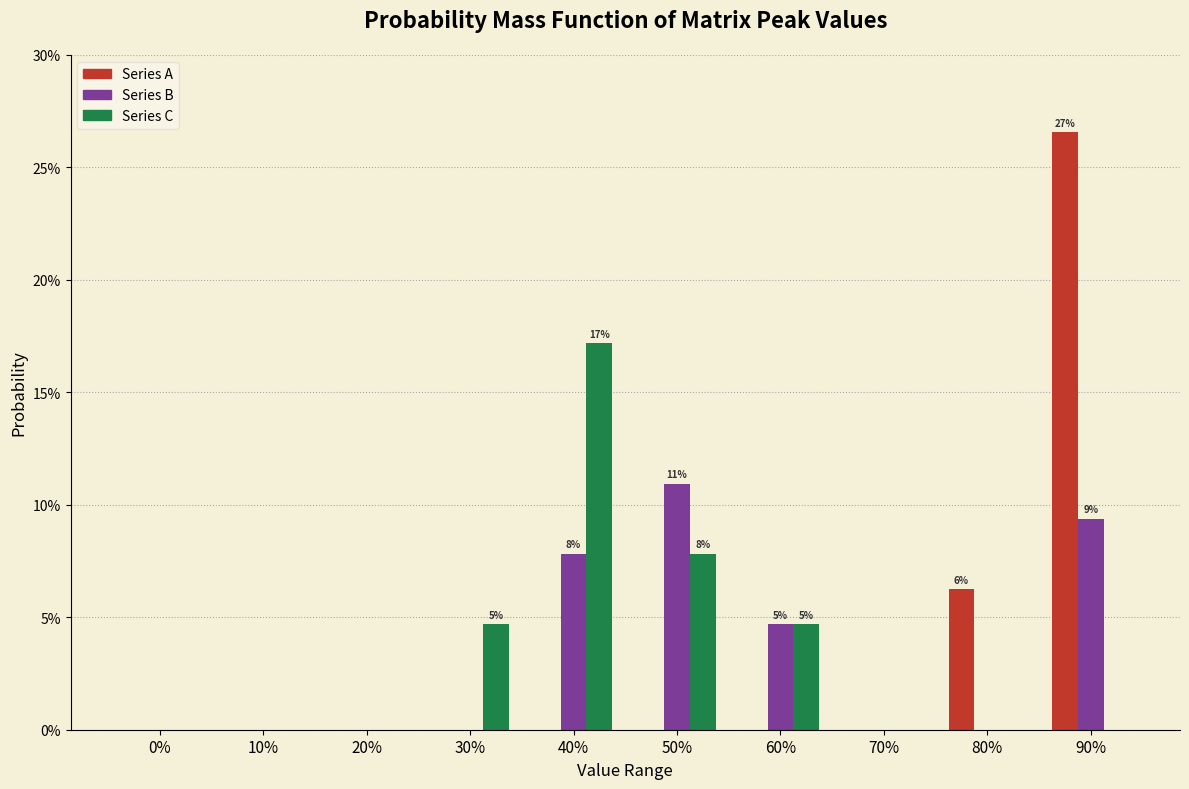

What are all the series names shown in the legend?

Series A, Series B, Series C